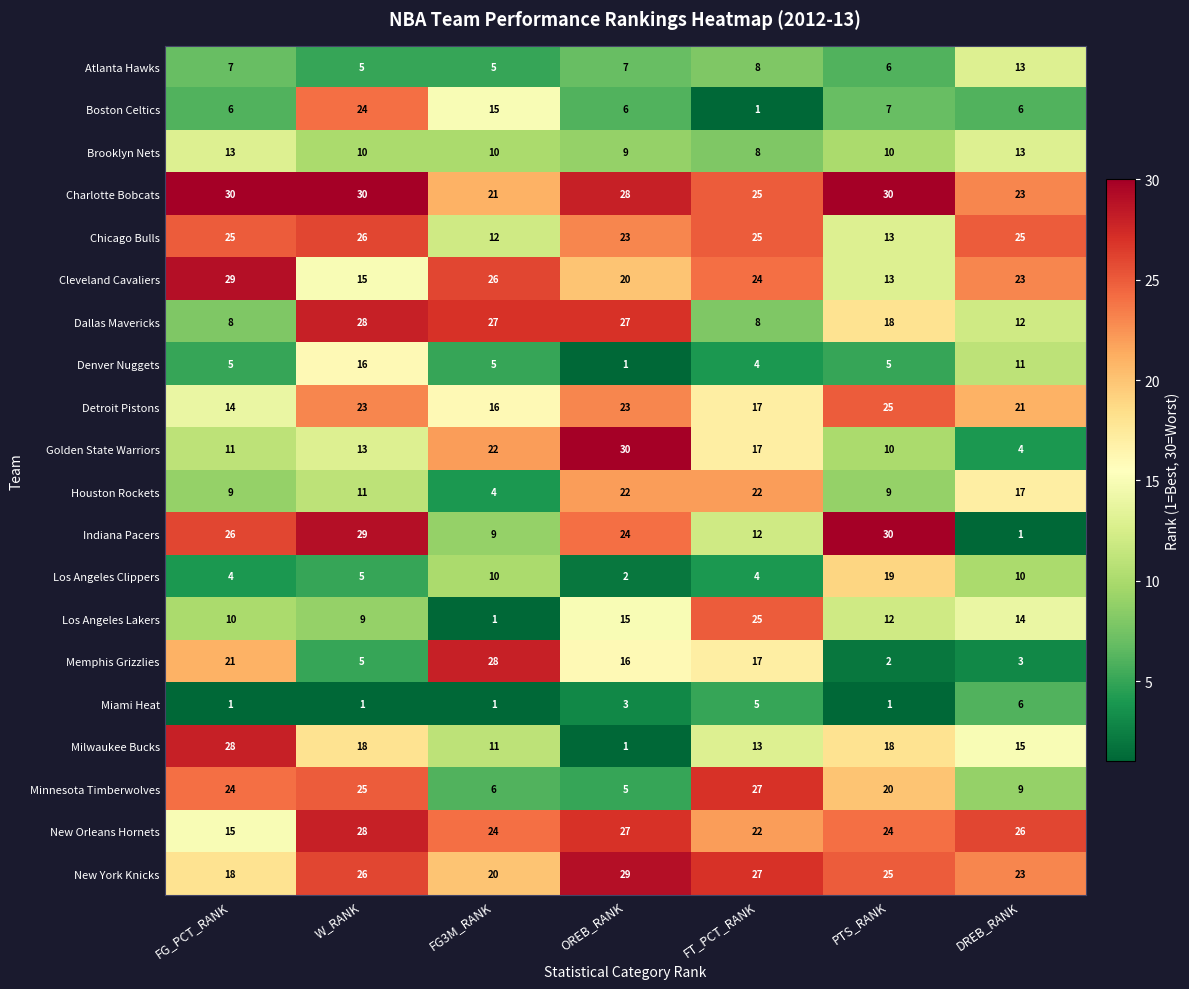

What is the difference between the highest and lowest values at DREB_RANK?

25